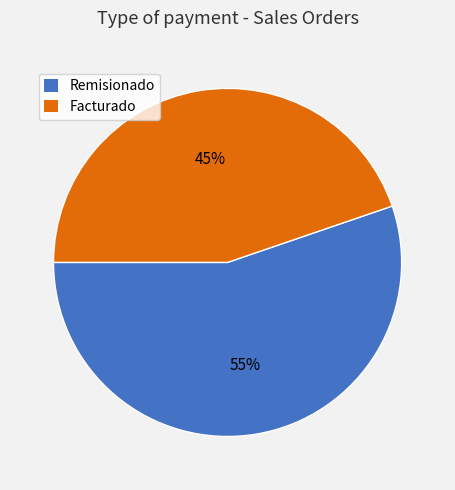

Which slice is the largest?

Remisionado